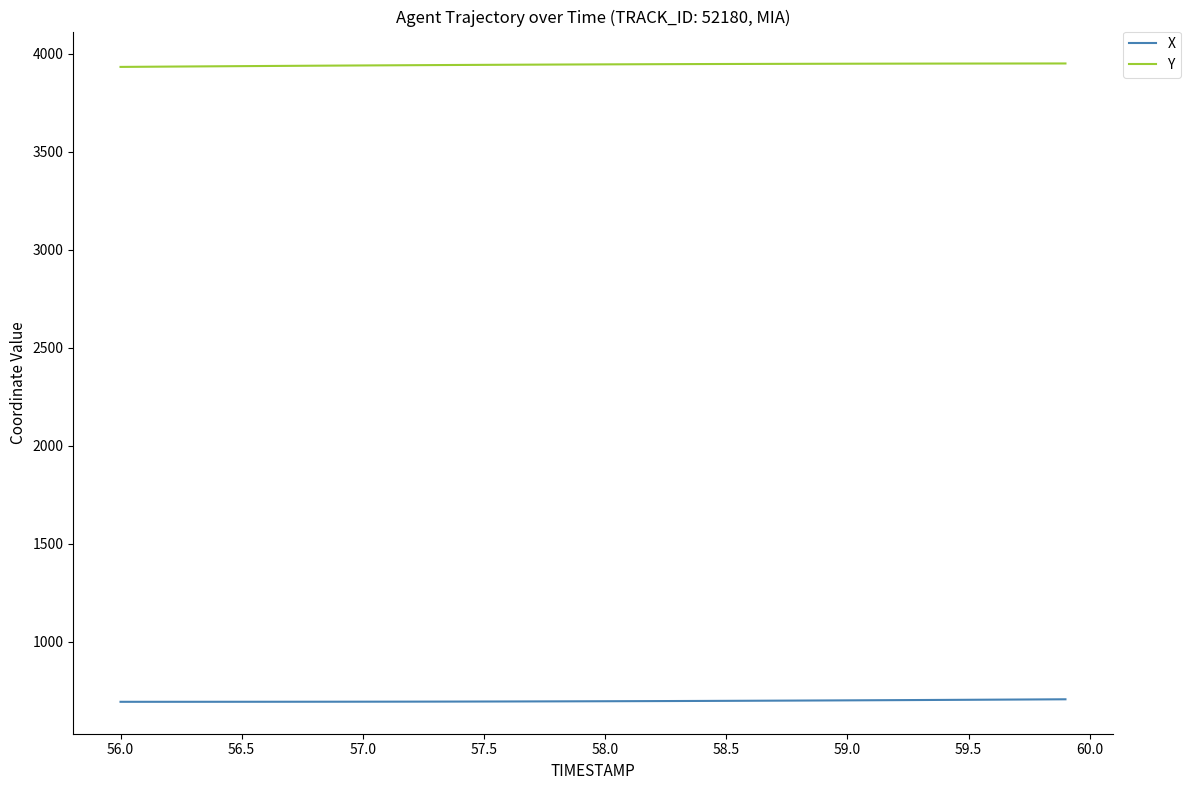

True or false: Y and X intersect in this chart.

False